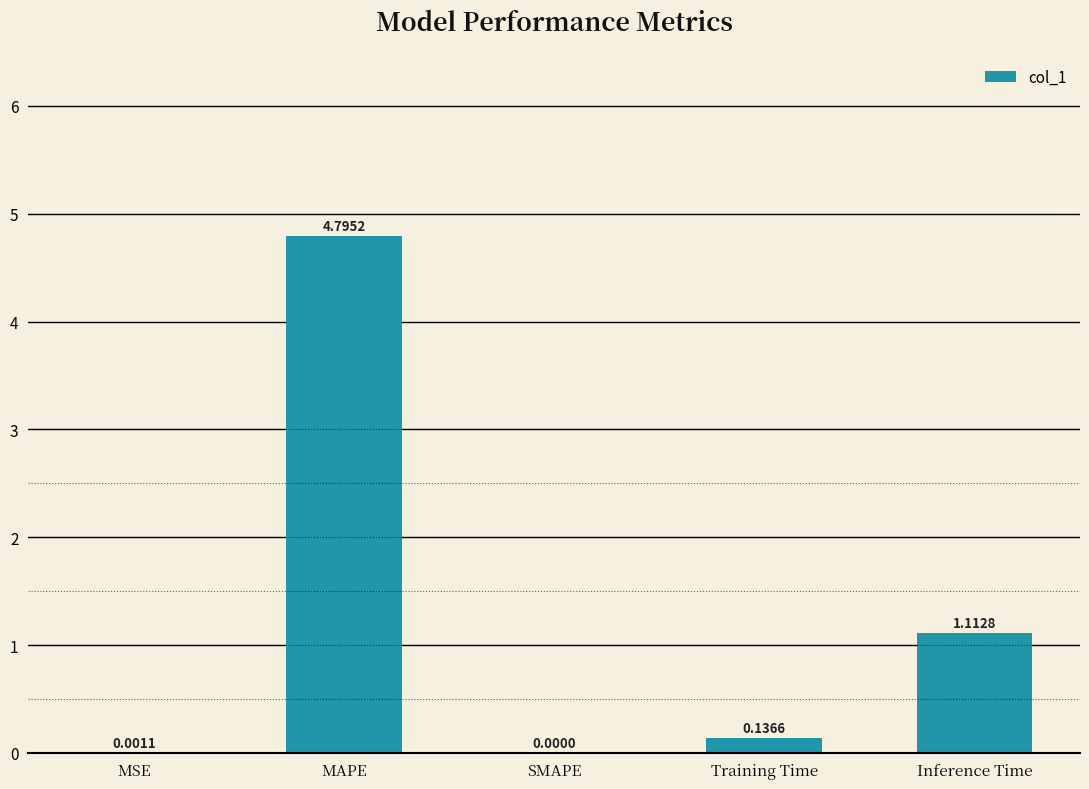

What is the sum of all values?

6.0